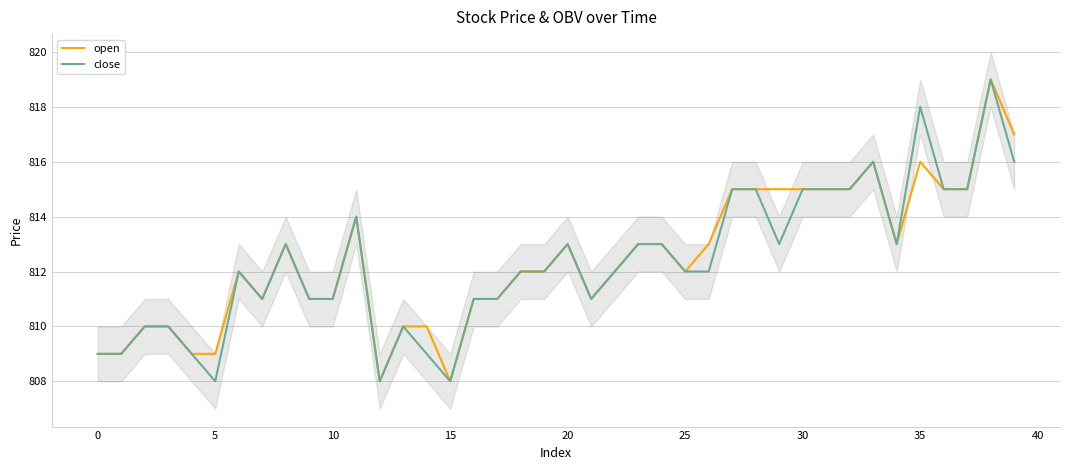

List the series in order of their peak value, lowest first.

open, close